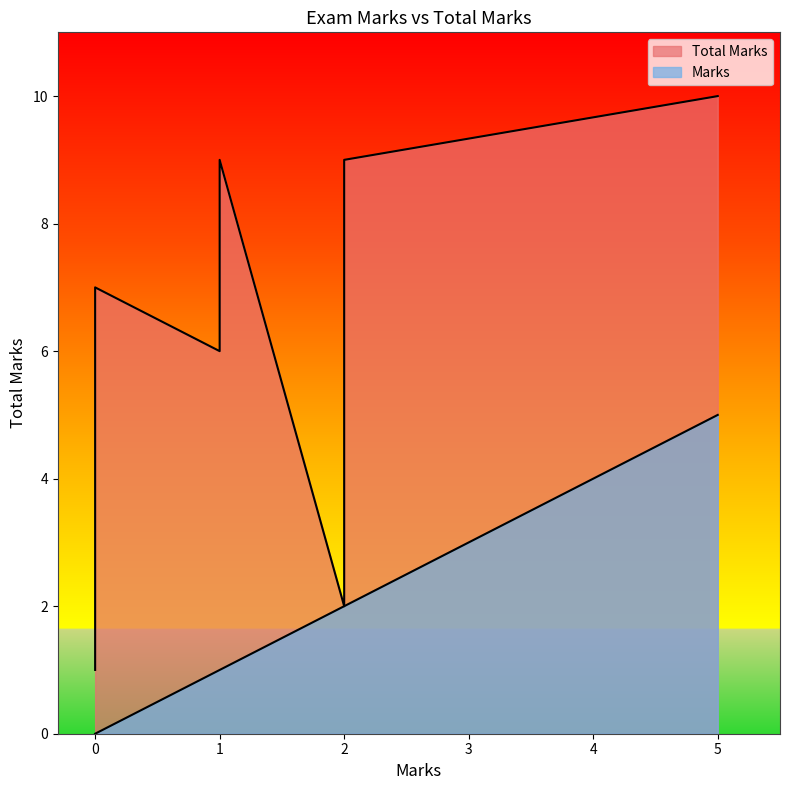

True or false: the data shows 5 at friday.

False